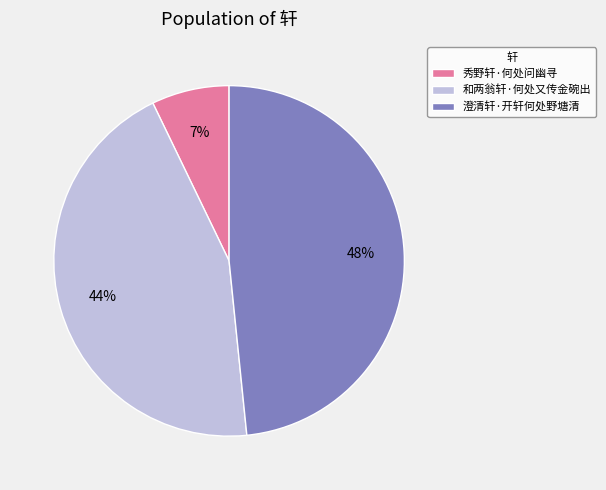

To the nearest percent, what is the combined percentage of 澄清轩·开轩何处野塘清 and 和两翁轩·何处又传金碗出?

93%